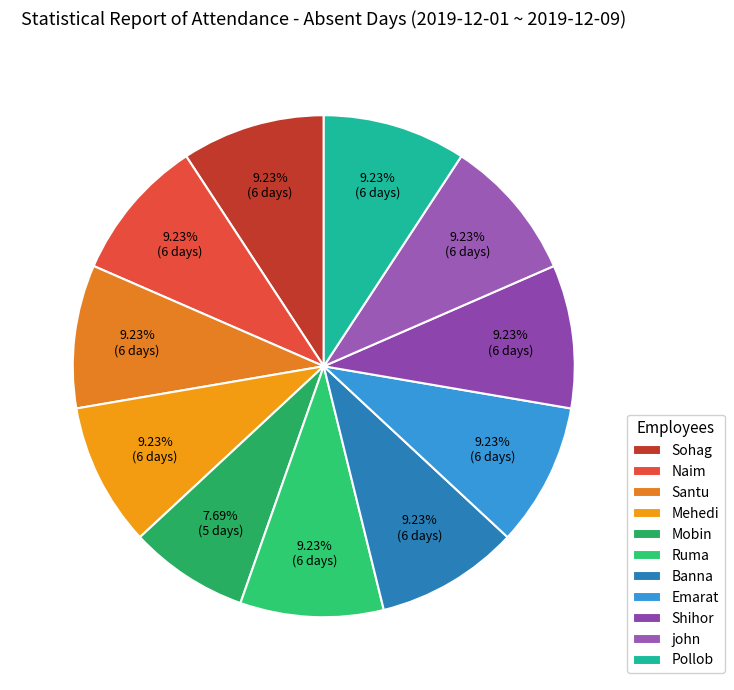

Rank the categories by value from highest to lowest.

Sohag, Naim, Santu, Mehedi, Ruma, Banna, Emarat, Shihor, john, Pollob, Mobin